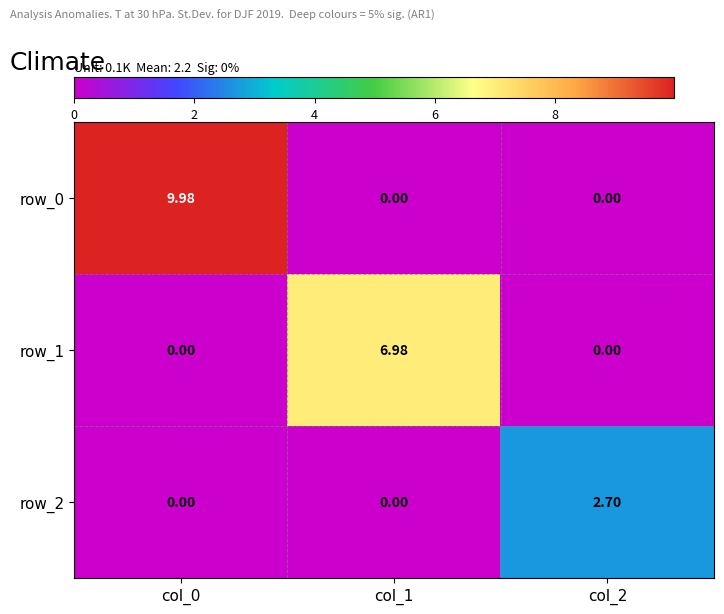

Is the value of row_2 at col_1 greater than the value of row_0 at col_0?

No